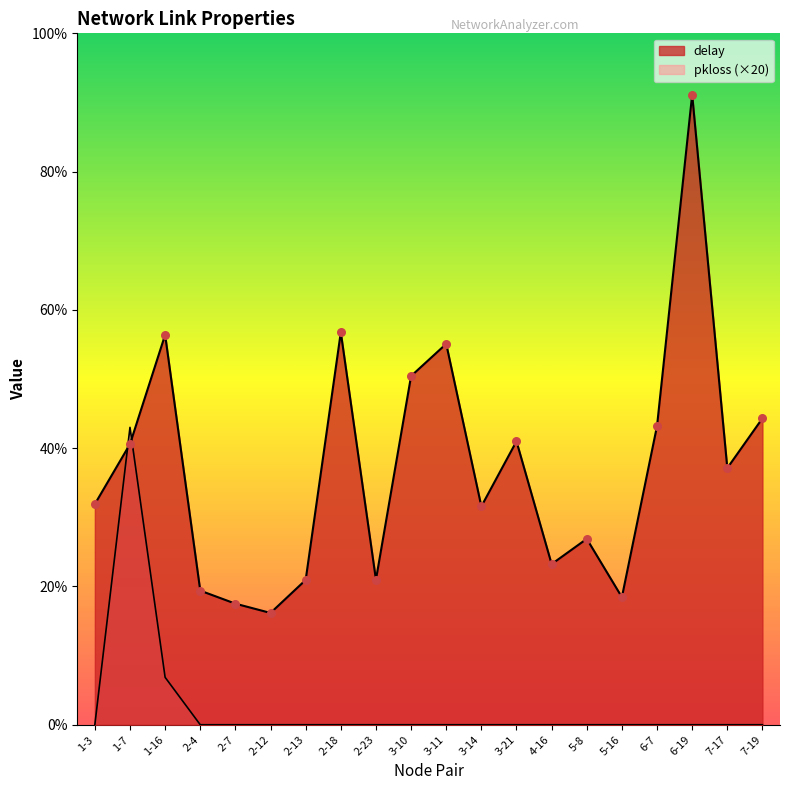

Which series reaches the minimum Y coordinate?

pkloss